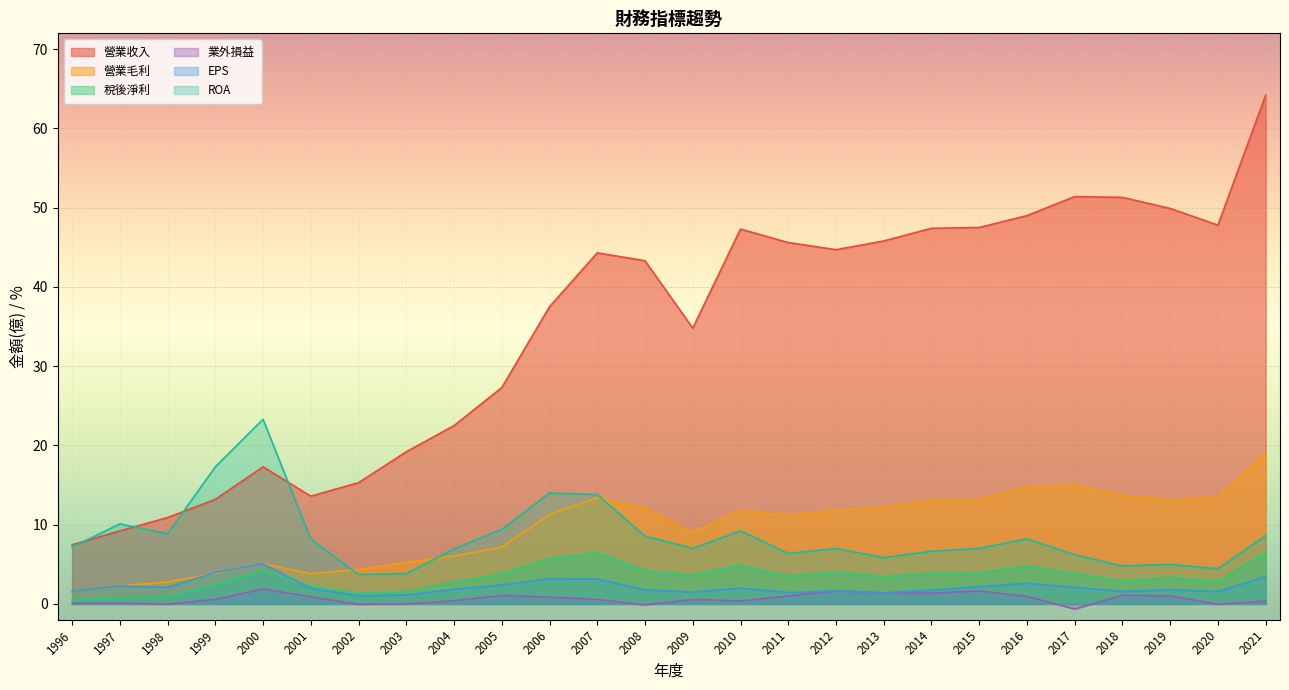

Which label corresponds to the largest value in the chart?

2021